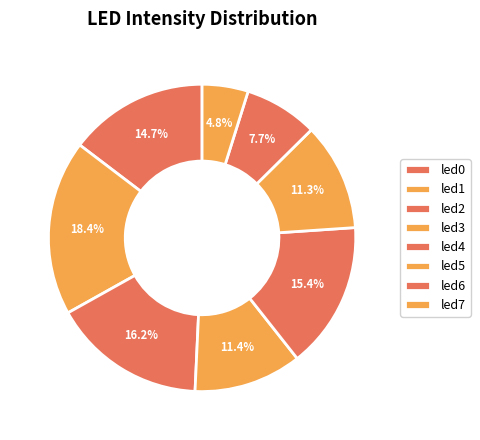

To the nearest percent, what is the difference between the largest and smallest slice percentages?

14%